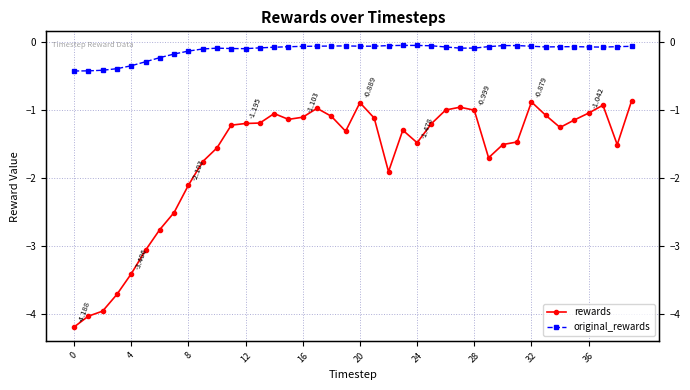

What is the difference between the maximum and minimum values in the rewards series?

3.3